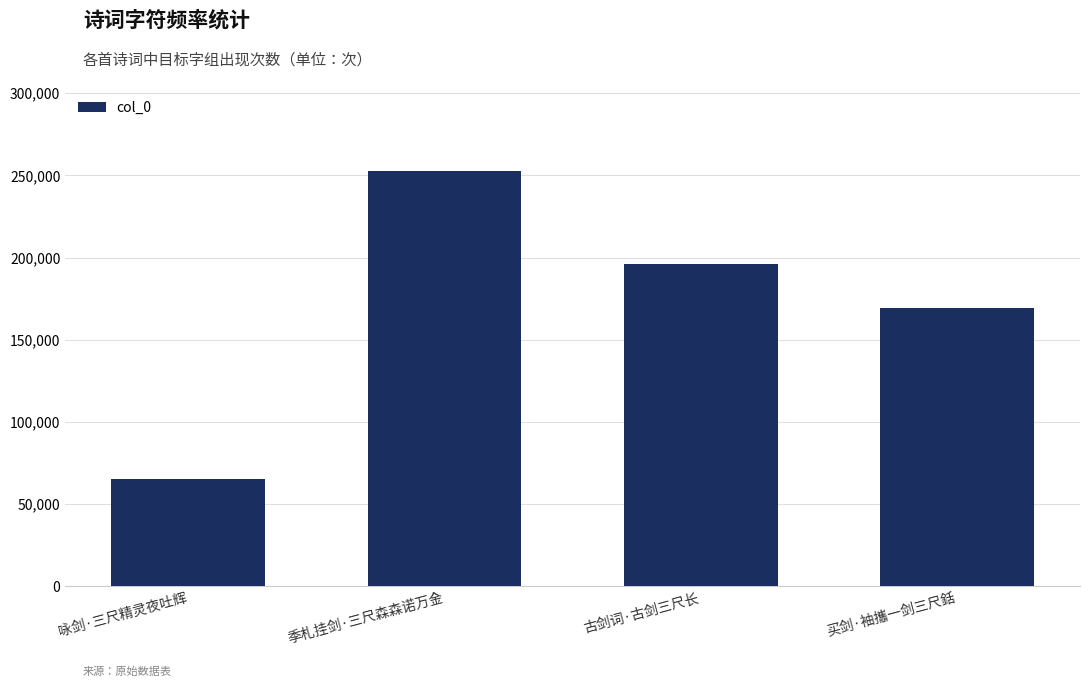

What is the average value?

170800